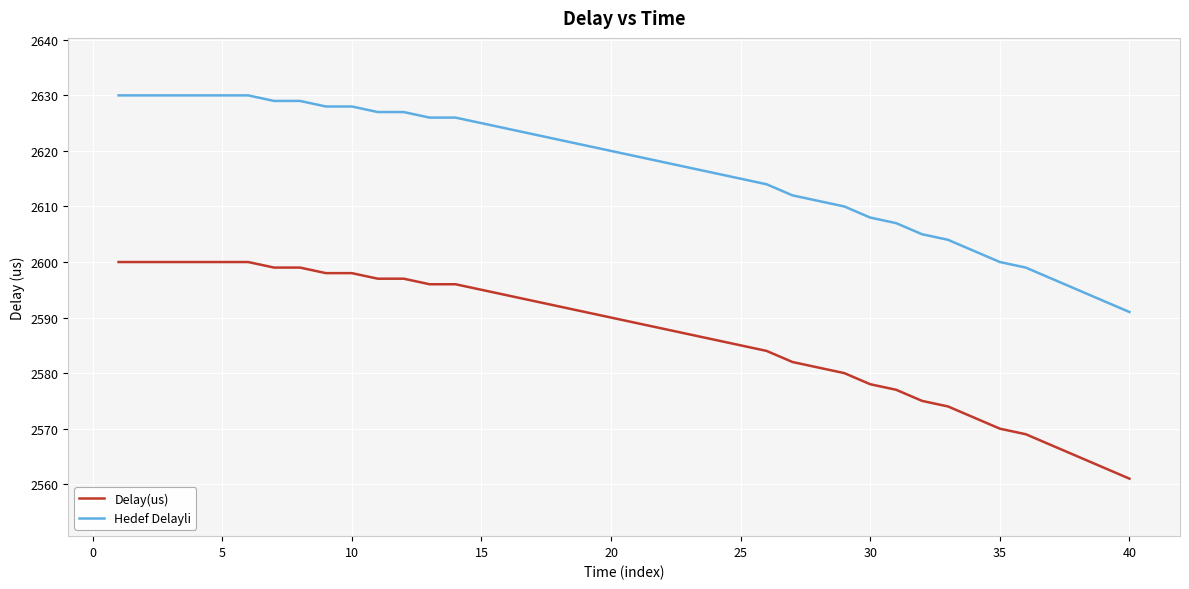

What is the maximum value for Hedef Delayli?

2630